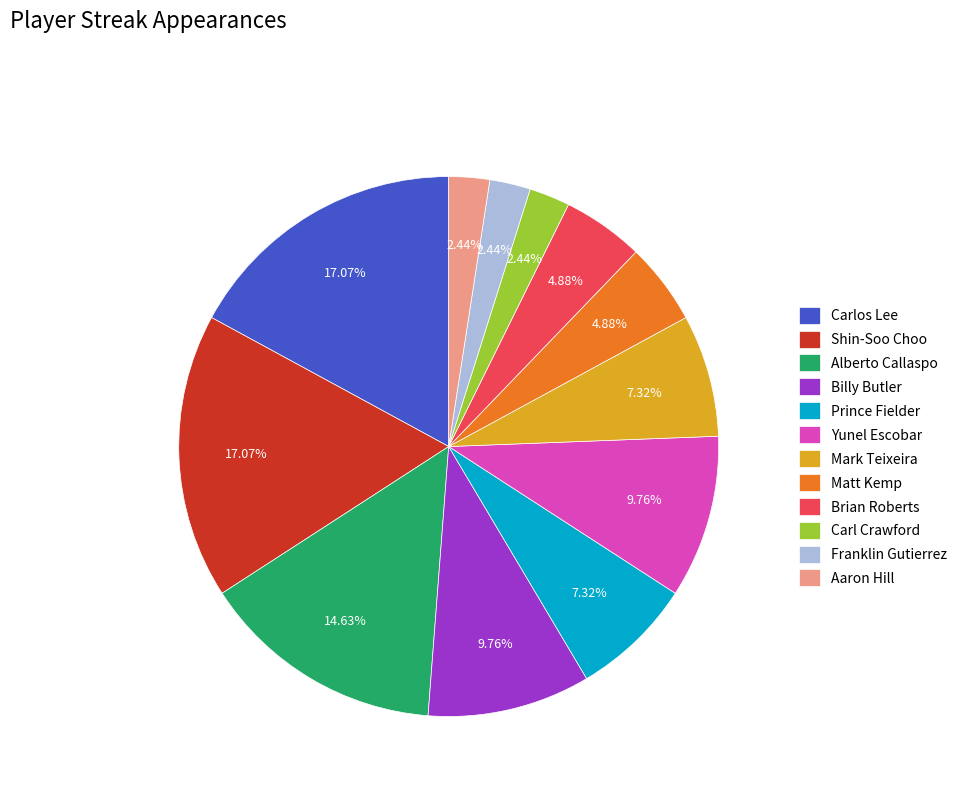

To the nearest percent, what is the difference between the largest and smallest slice percentages?

15%